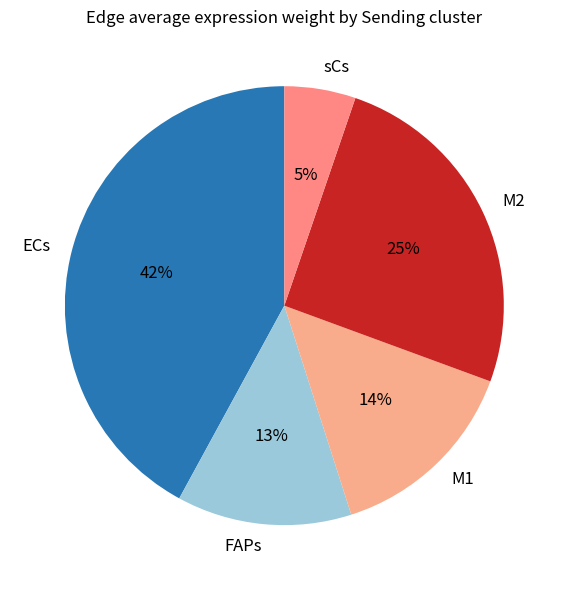

Is it true that ECs is 17% of the pie?

False